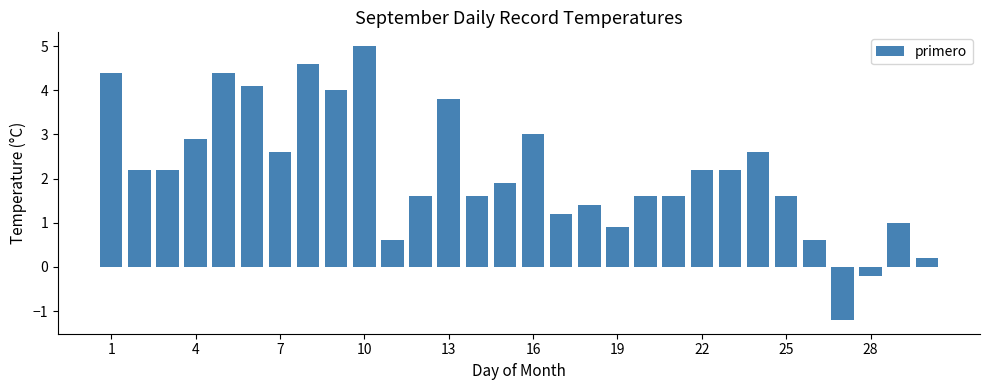

What is the average value?

2.2